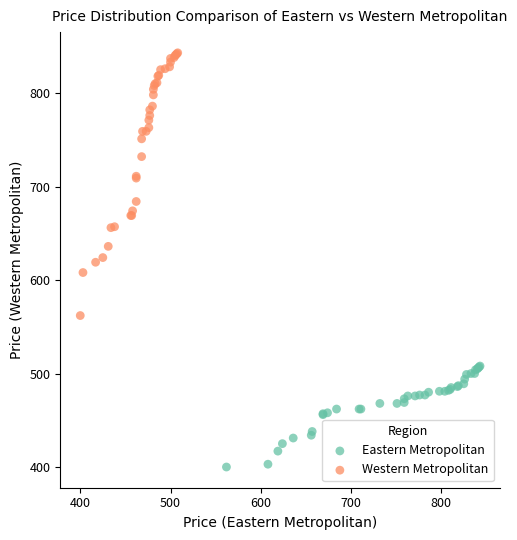

Which series has the widest spread of Y values?

Western Metropolitan